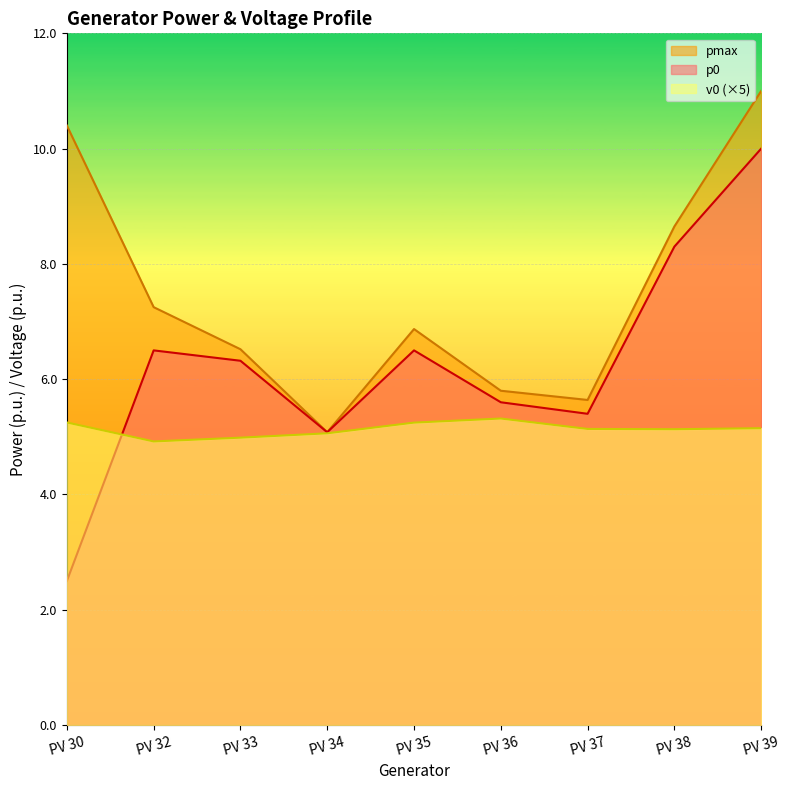

How many data points in p0 are less than 6?

4